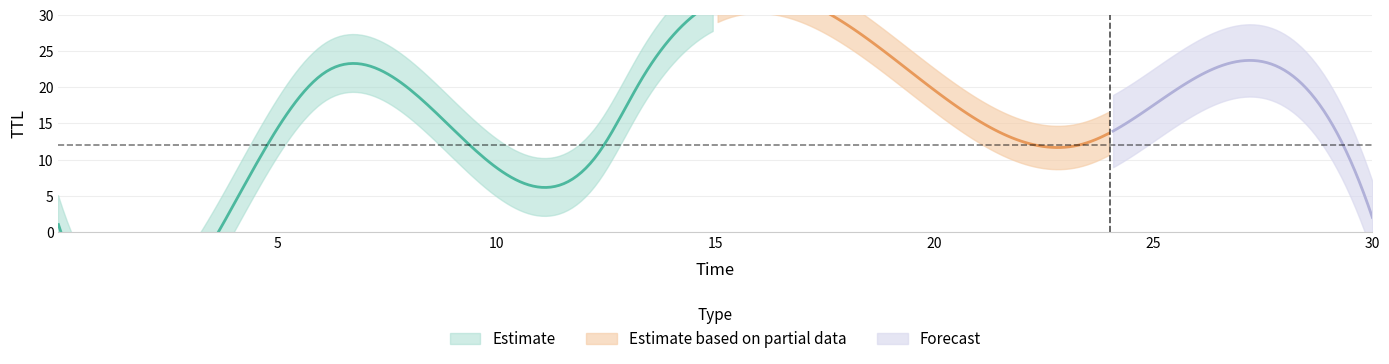

Reading left to right, transcribe all the data shown in this chart.

time: 0.0	4.8	6.1	12.3	13.3	23.3	26.2	30.0
ttl: 1.0	12.0	22.0	11.0	21.0	12.0	22.0	2.0